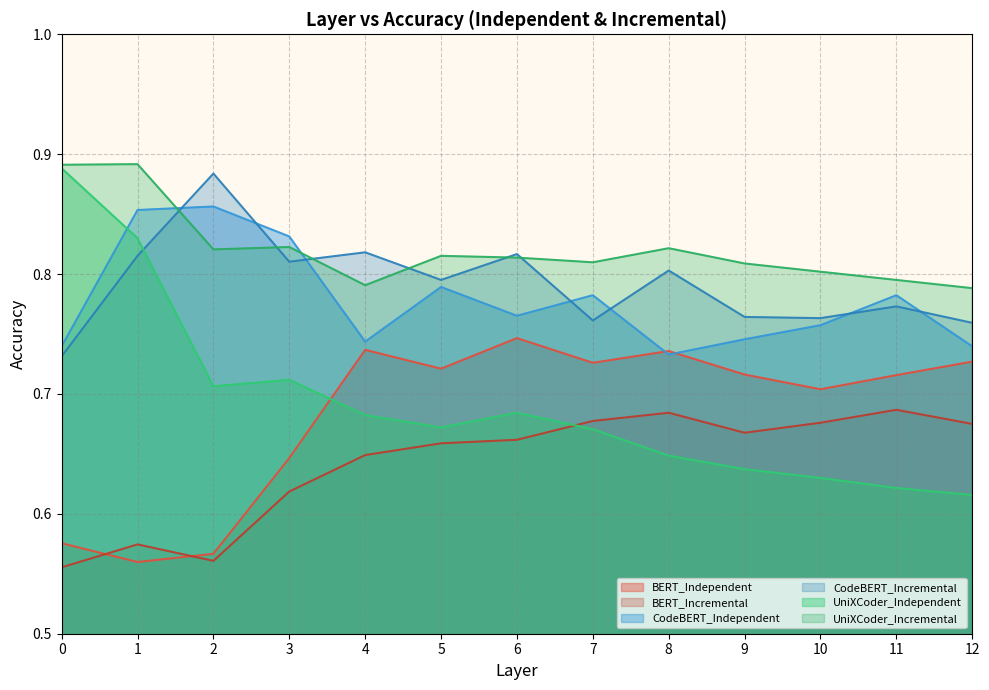

How many lines are shown in the chart?

6